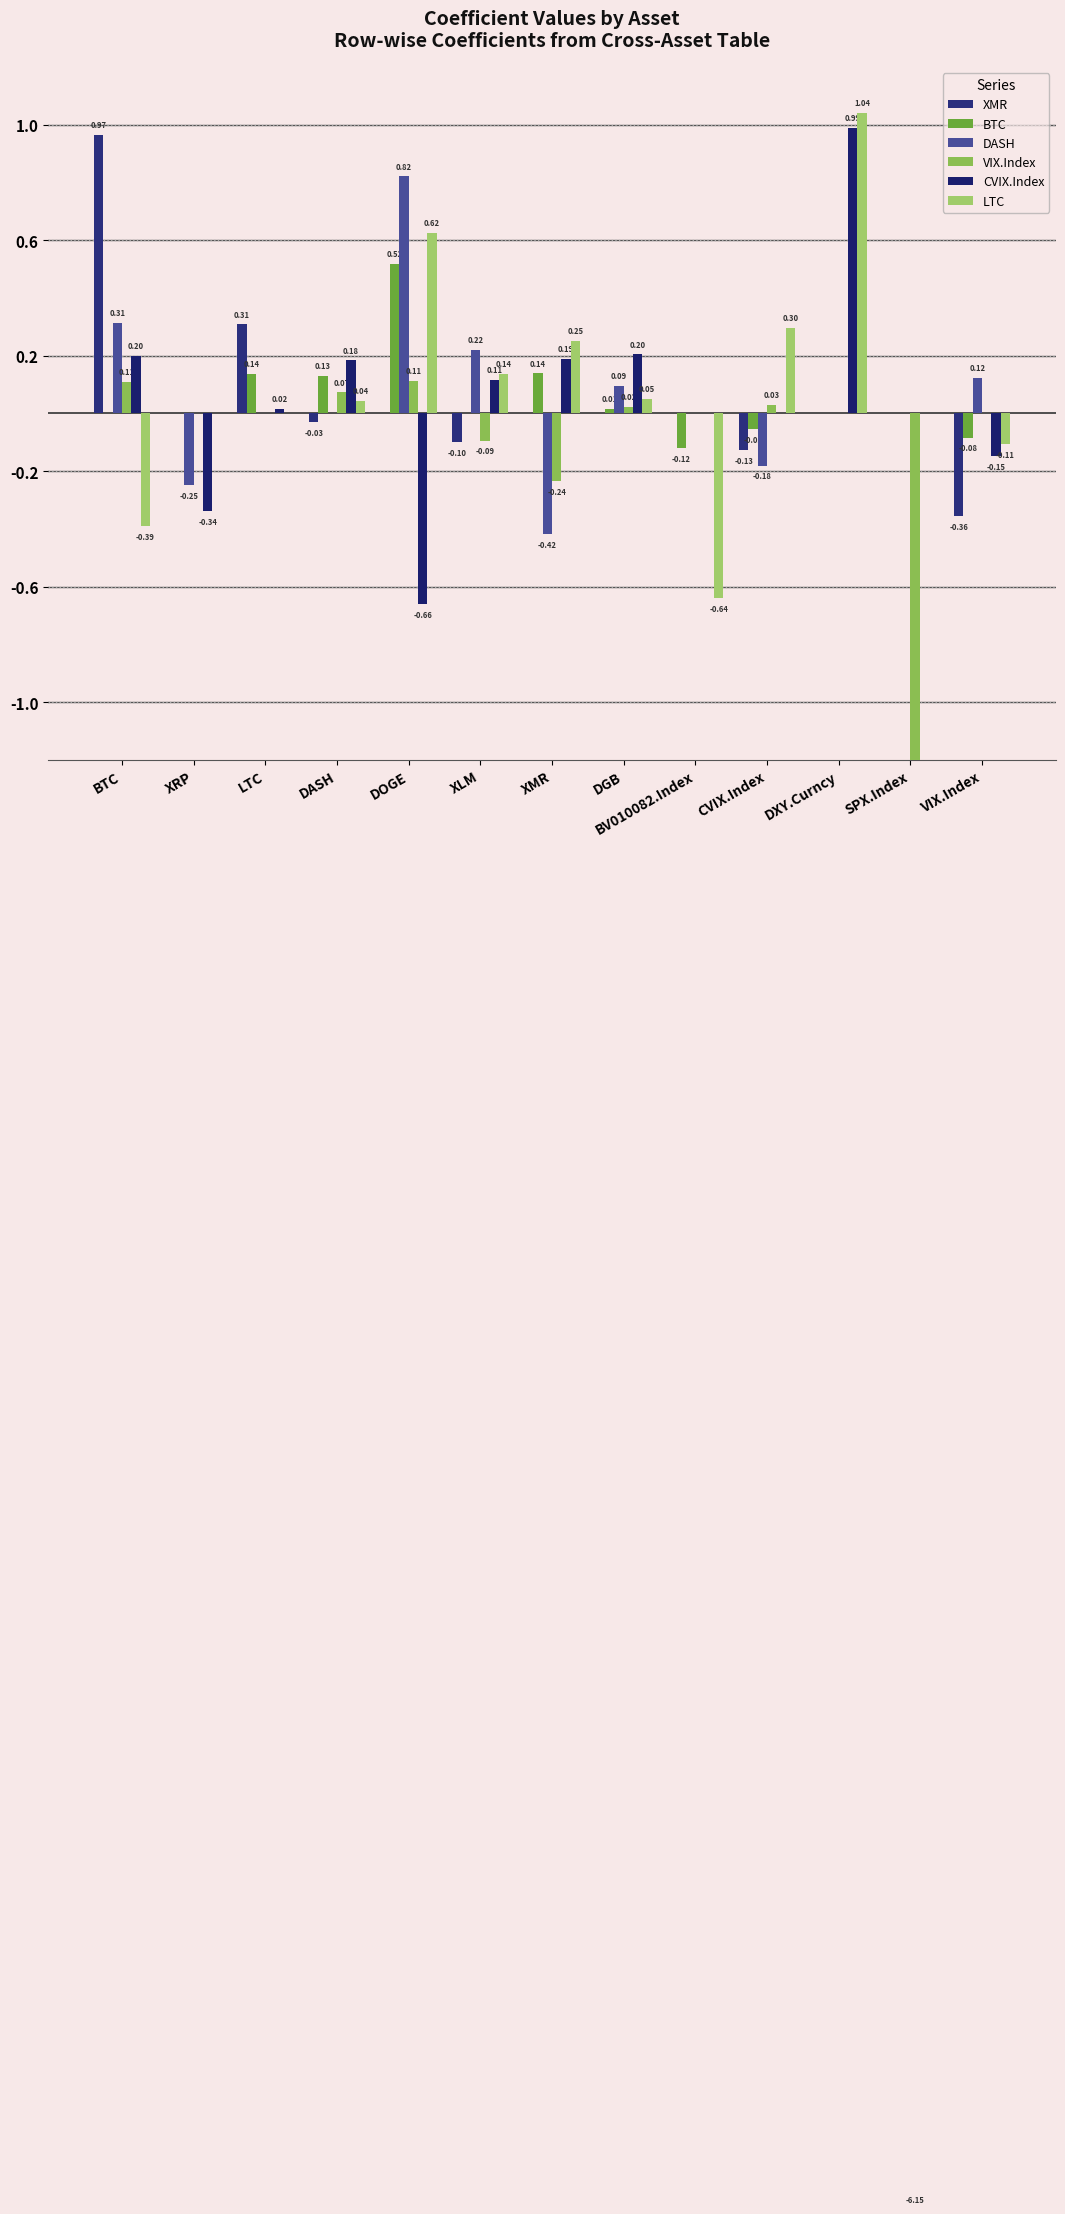

Which has a higher value, DASH or BTC?

BTC